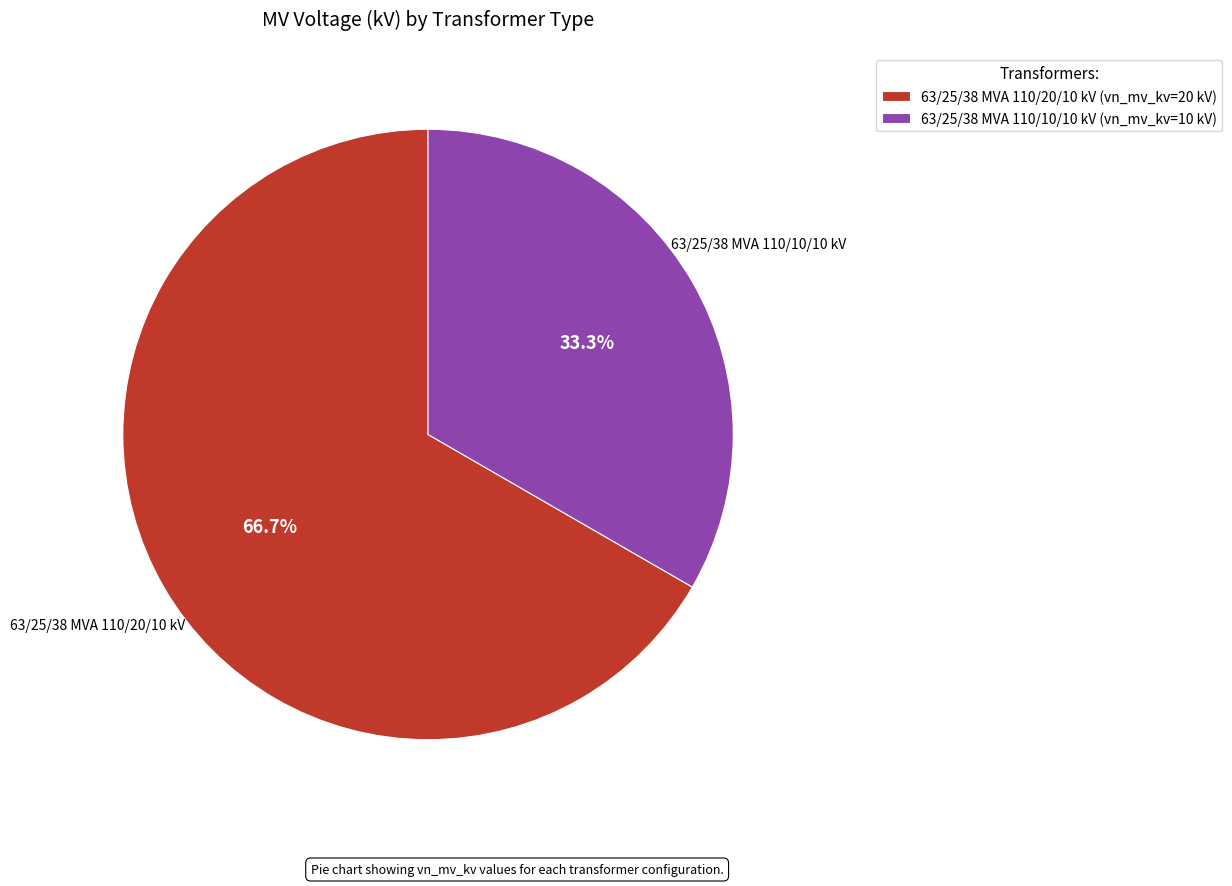

What percentage do 63/25/38 MVA 110/20/10 kV and 63/25/38 MVA 110/10/10 kV together represent?

100.0%